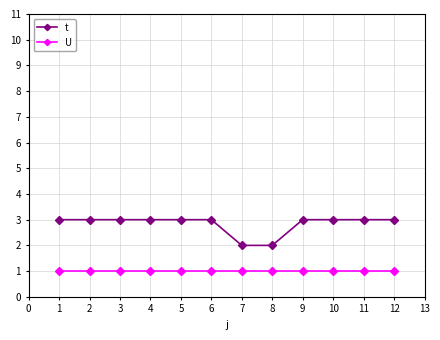

What is the value of the t point at the 11th from the left?

3